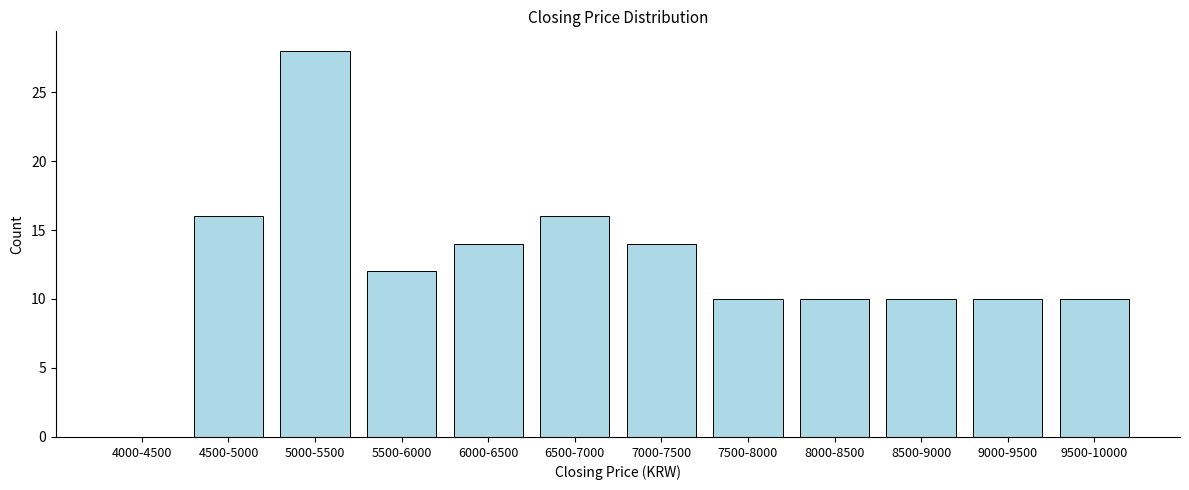

Reading left to right, extract all data points from this chart.

4000-4500=0	4500-5000=16	5000-5500=28	5500-6000=12	6000-6500=14	6500-7000=16	7000-7500=14	7500-8000=10	8000-8500=10	8500-9000=10	9000-9500=10	9500-10000=10